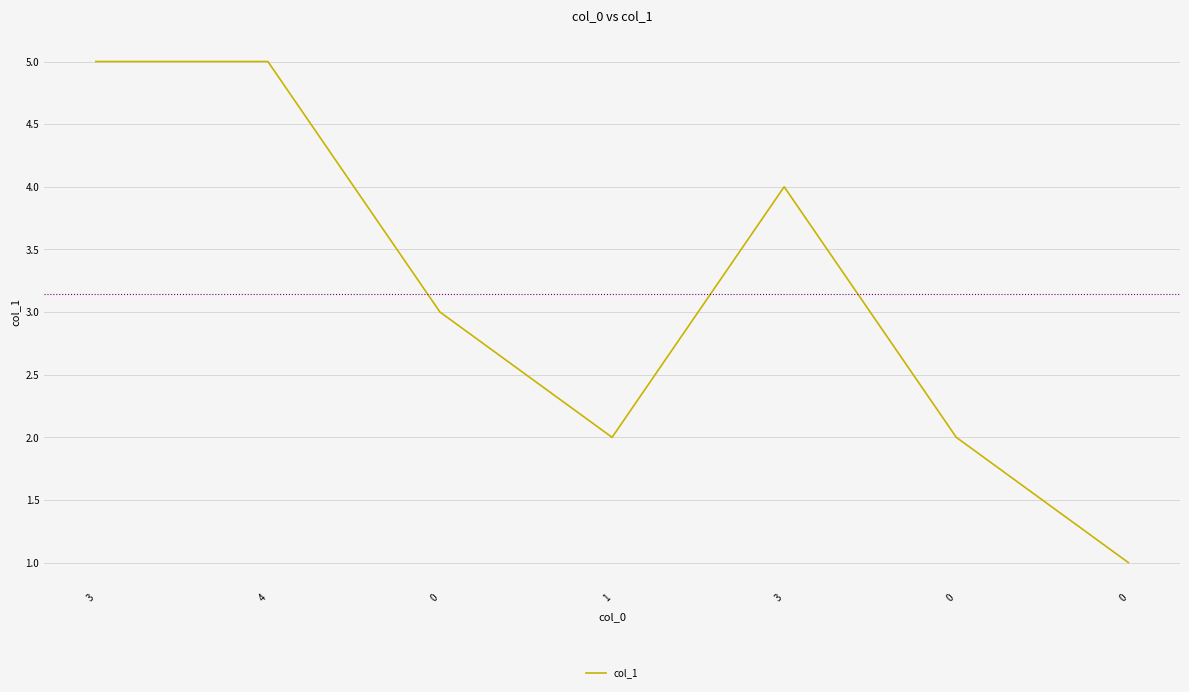

Count the number of categories in the chart.

7